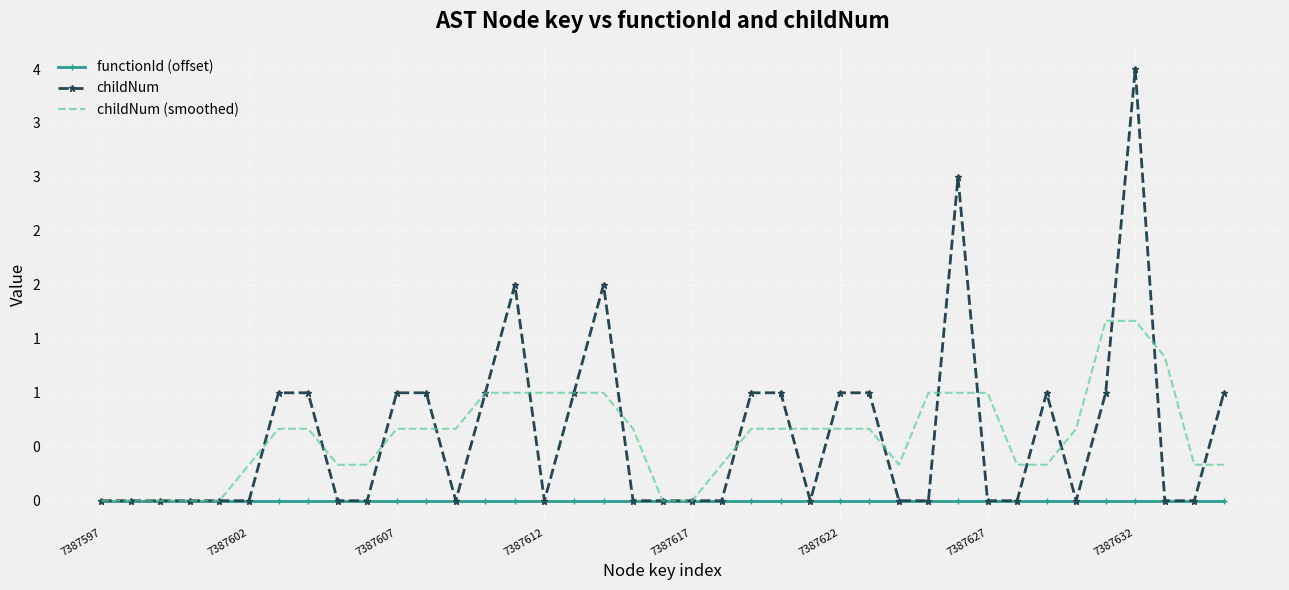

After their last crossing, which series has the higher values: childNum (smoothed) or childNum?

childNum